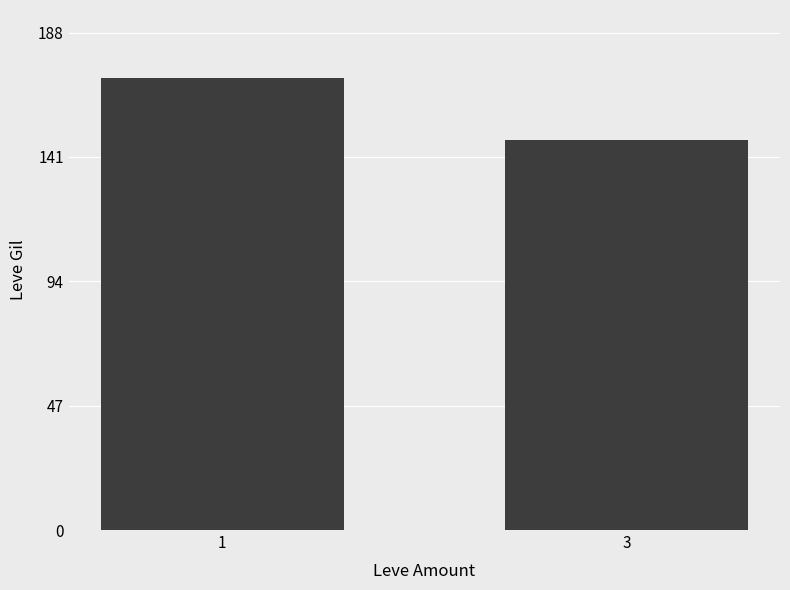

At which category does the chart reach its minimum across all series?

3